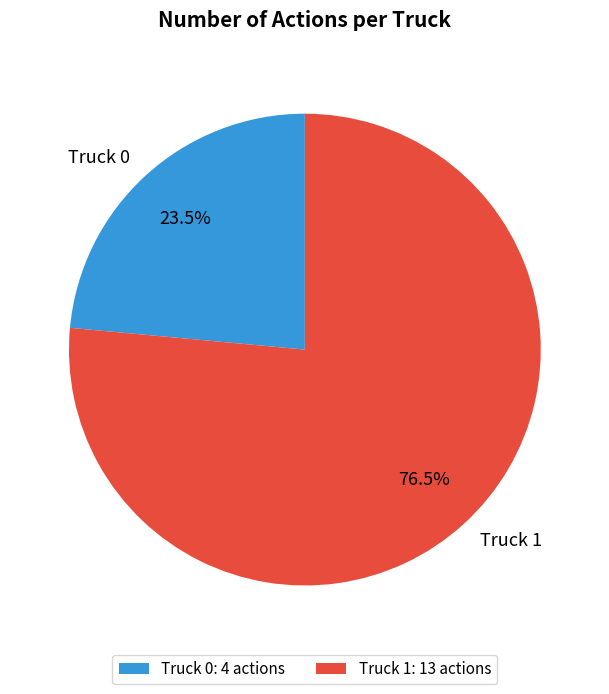

Count the number of slices in the pie.

2